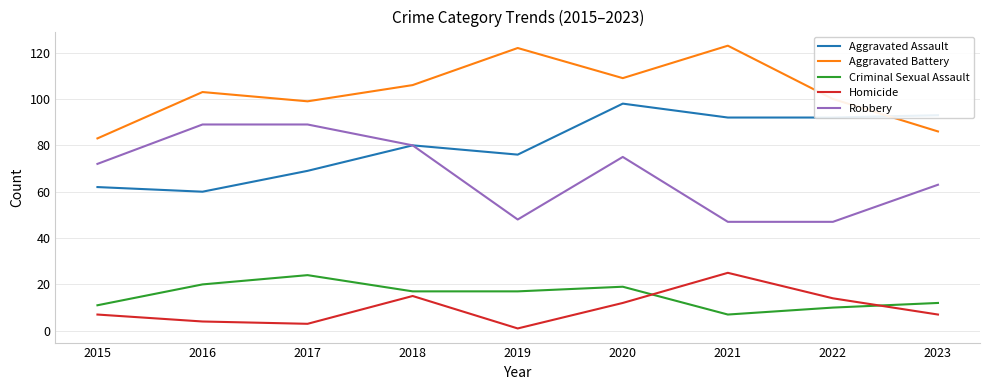

True or false: Robbery has more than 2 points higher than both neighbors.

False